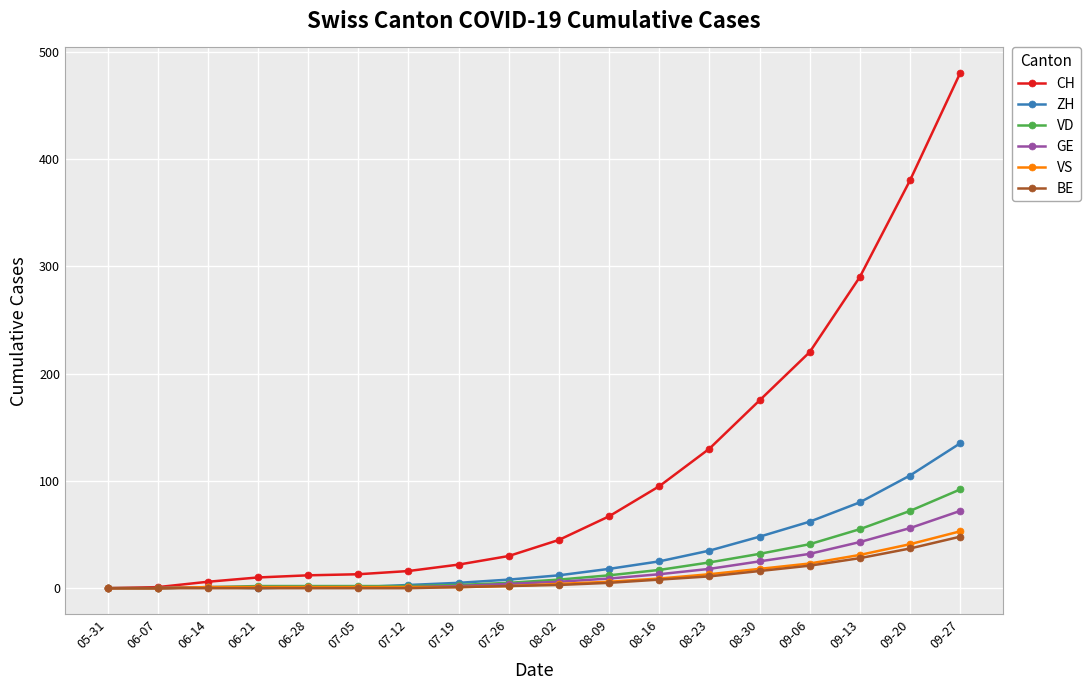

Which series has the largest total across all categories?

CH